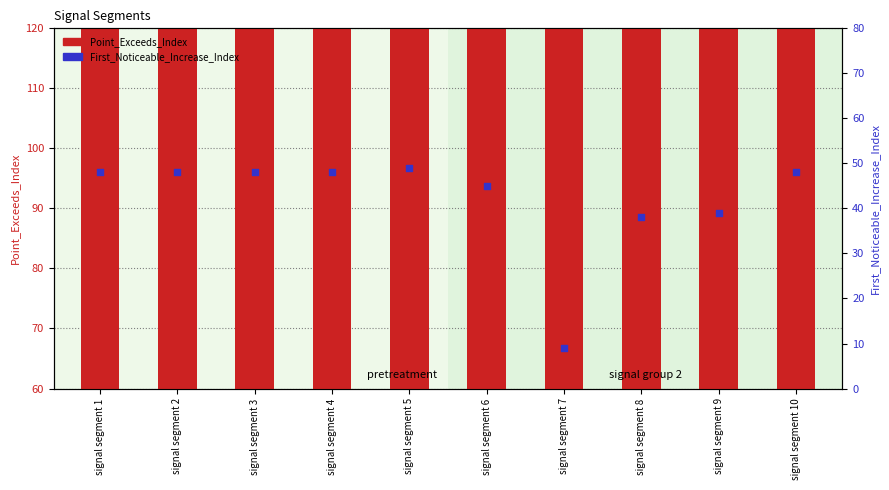

What are all the series names shown in the legend?

Point_Exceeds_Index, First_Noticeable_Increase_Index